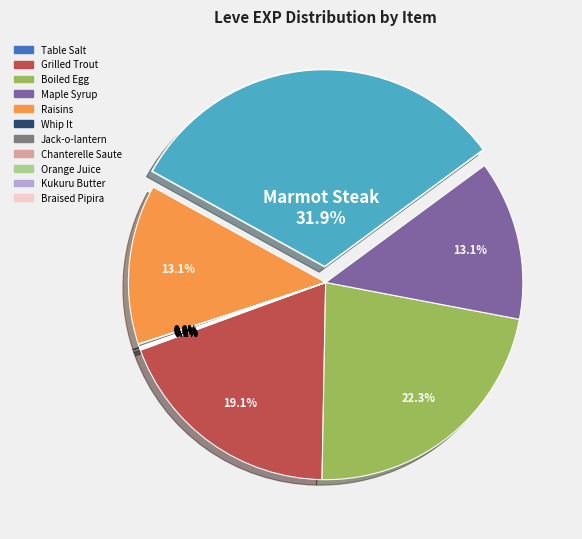

Is there any slice that represents more than half of the pie?

No